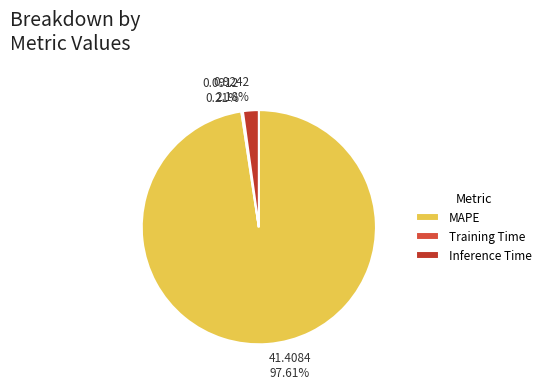

What percentage is the Inference Time slice, to the nearest percent?

2%